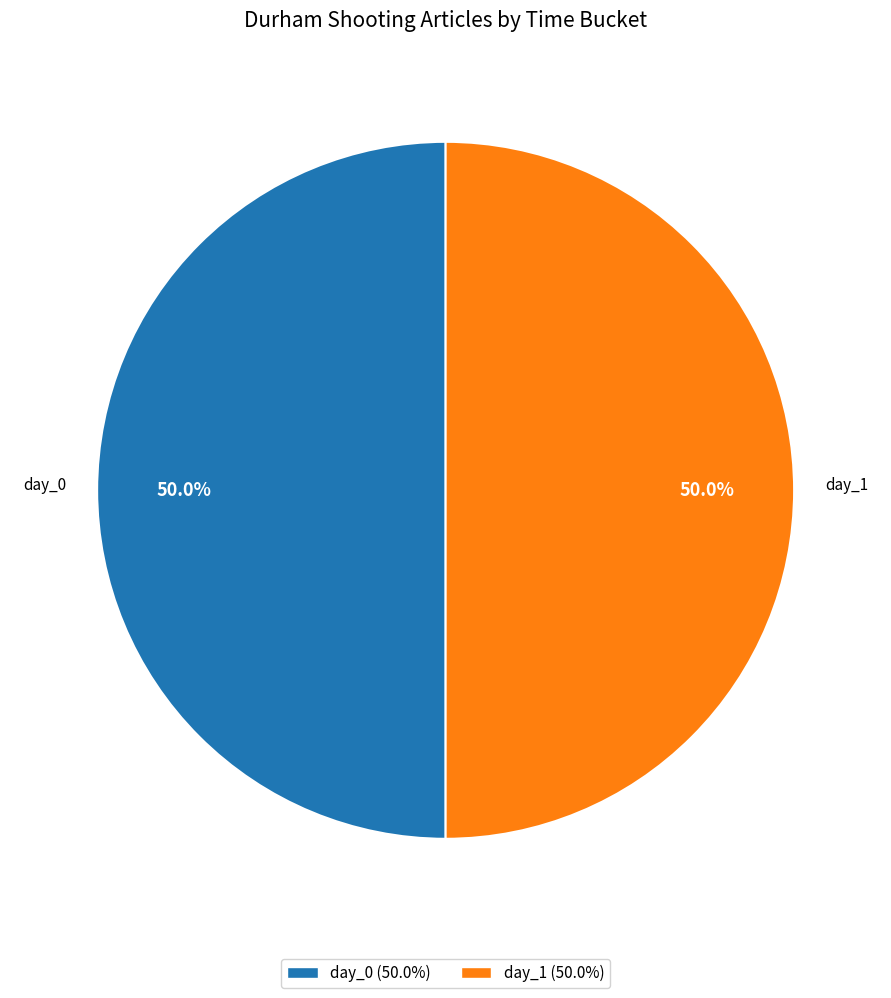

Combined, what portion of the pie is day_1 (50.0%) and day_0 (50.0%)?

100.0%